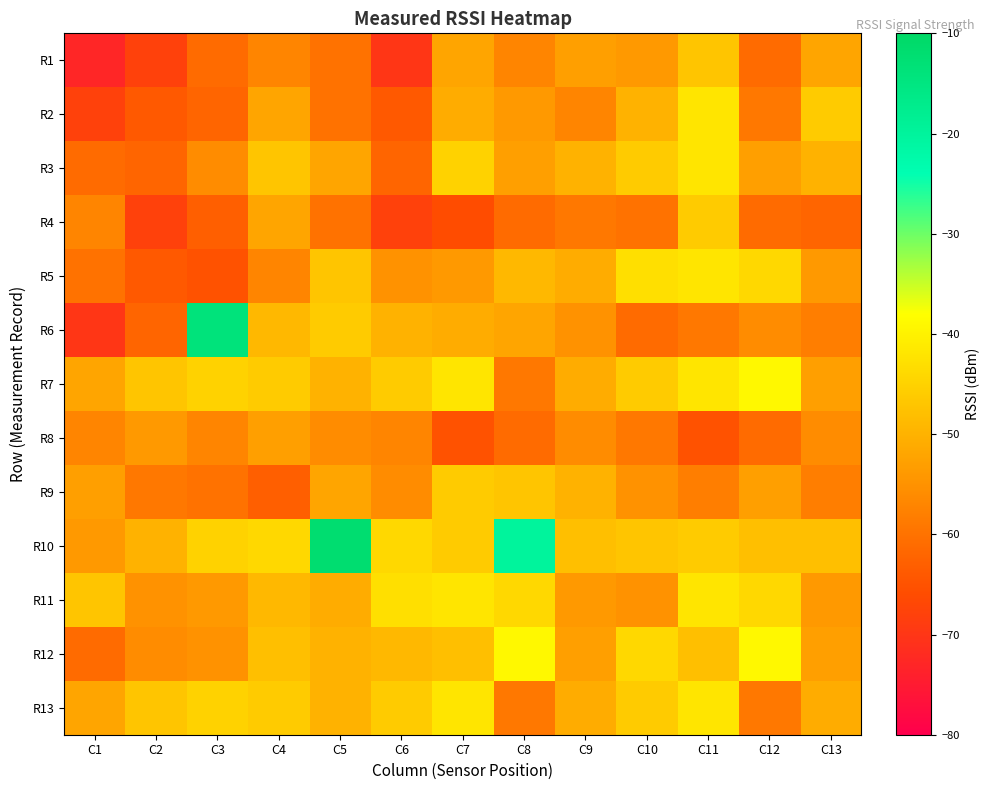

Which has a higher value, C11 or C2?

C11